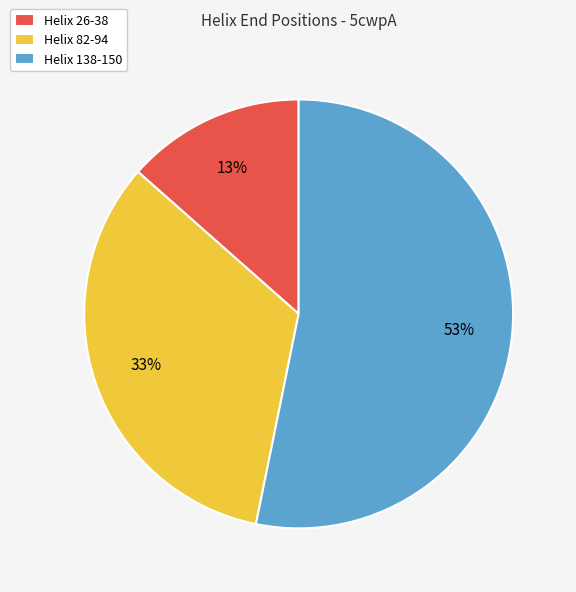

Is there a majority slice in this chart?

Yes